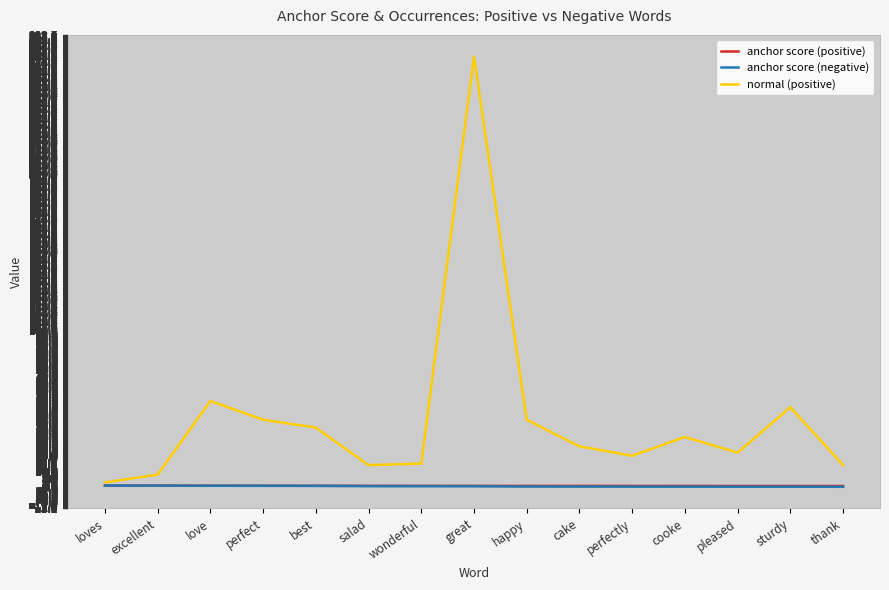

What is the spread (max minus min) of values at happy?

42.6